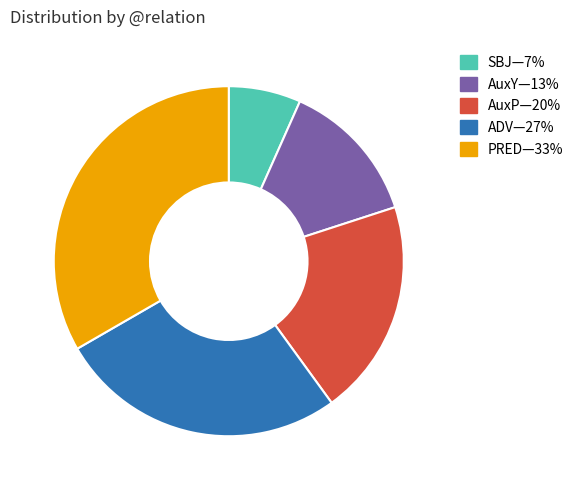

Is there a majority slice in this chart?

No